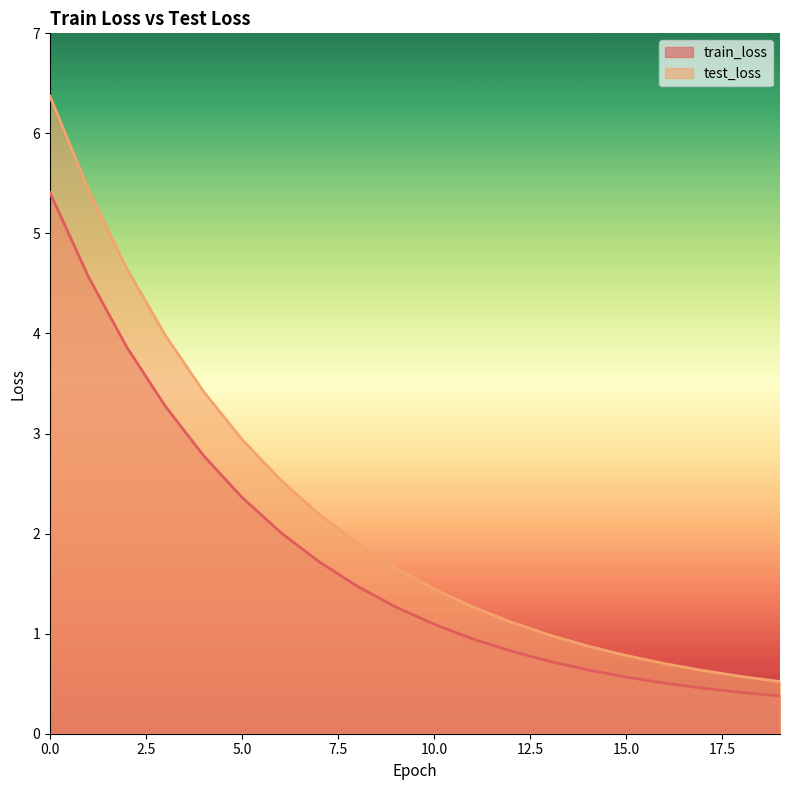

True or false: train_loss has a value of 1.0 at 6.

False